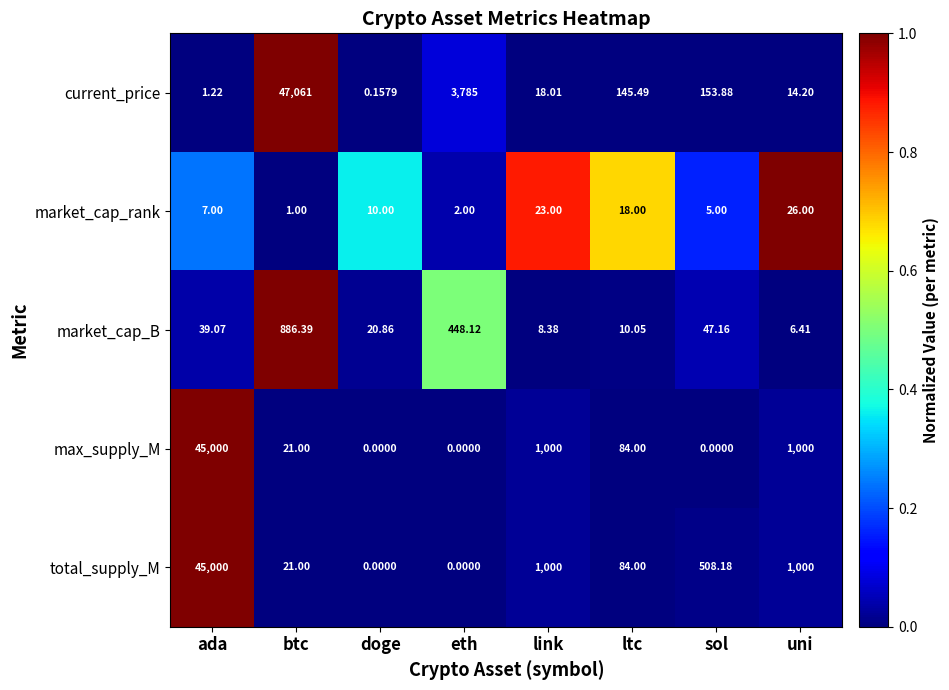

At which label does max_supply_M first exceed 84?

ada